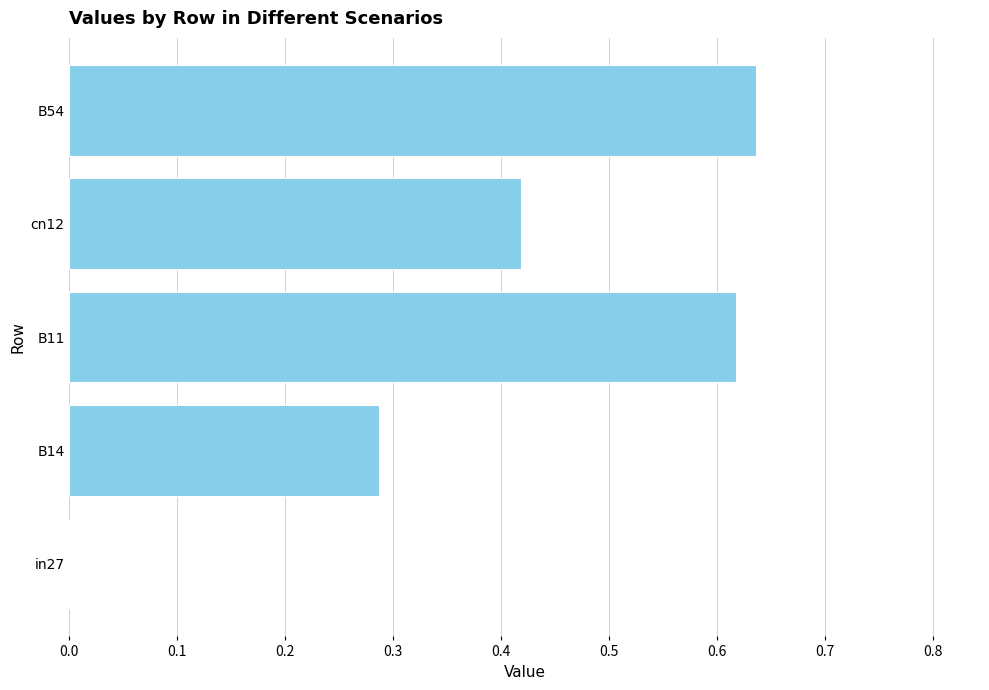

What is the change in value from B14 to B54?

+0.3